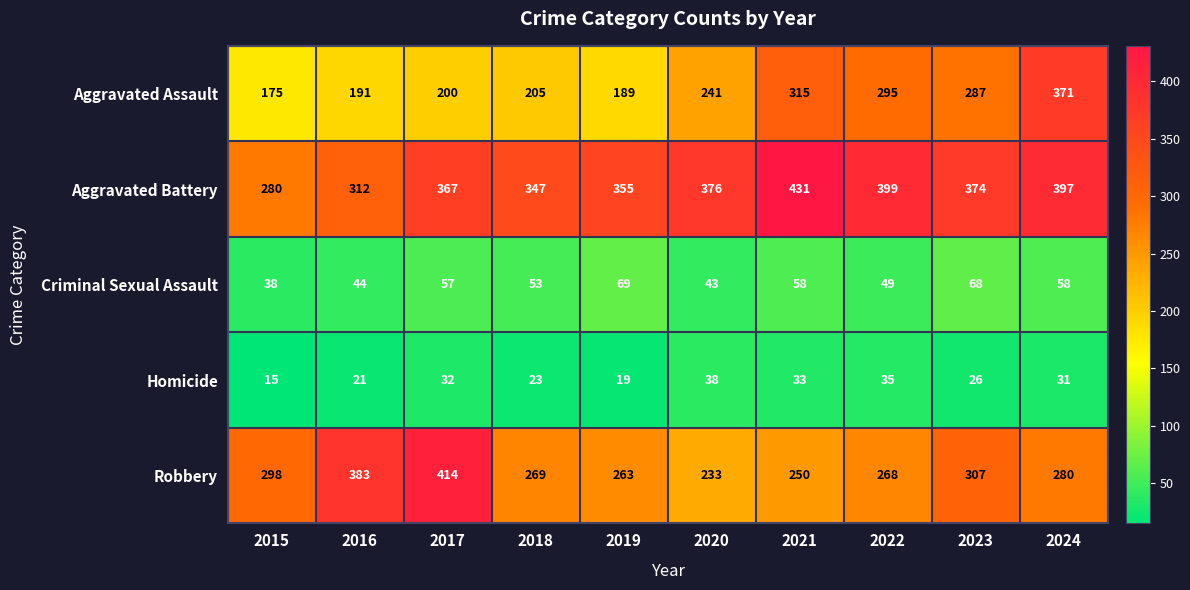

Rank the categories by Aggravated Assault value from highest to lowest.

2024, 2021, 2022, 2023, 2020, 2018, 2017, 2016, 2019, 2015